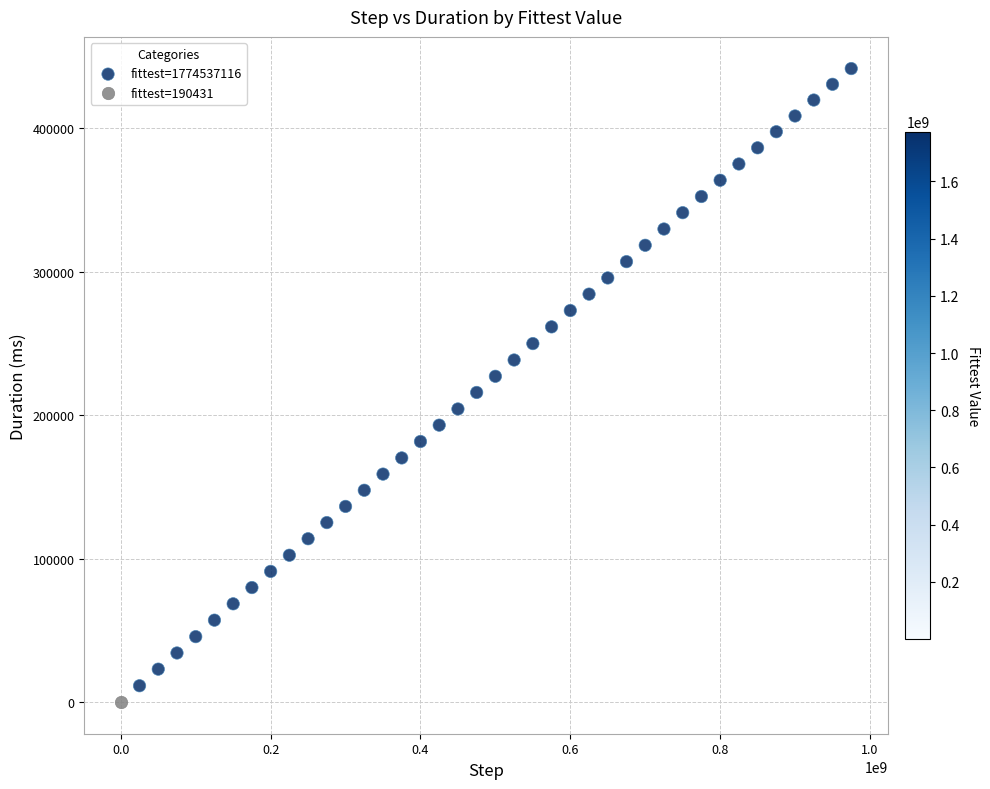

What are all the series names shown in the legend?

fittest=1774537116, fittest=190431